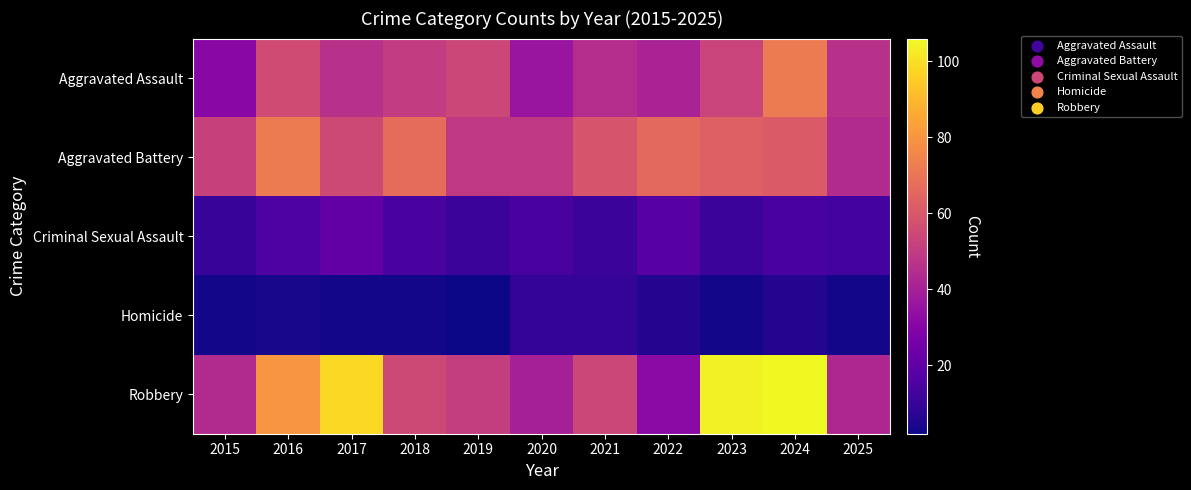

At which category is the sum across all series the highest?

2024